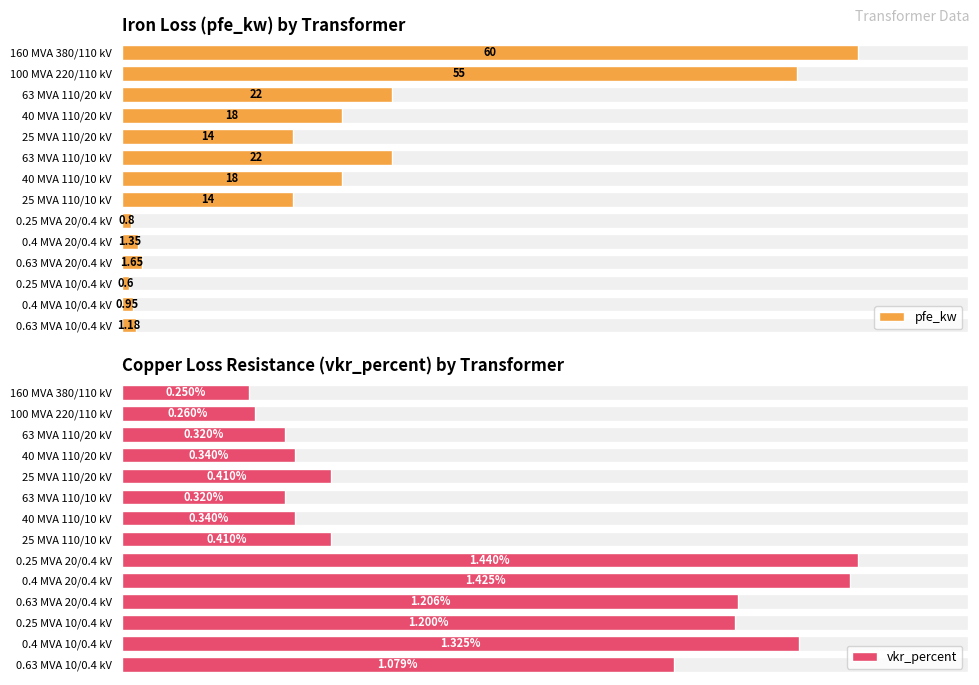

What is the sum of the vkr_percent values at 160 MVA 380/110 kV and 0.4 MVA 20/0.4 kV?

1.7